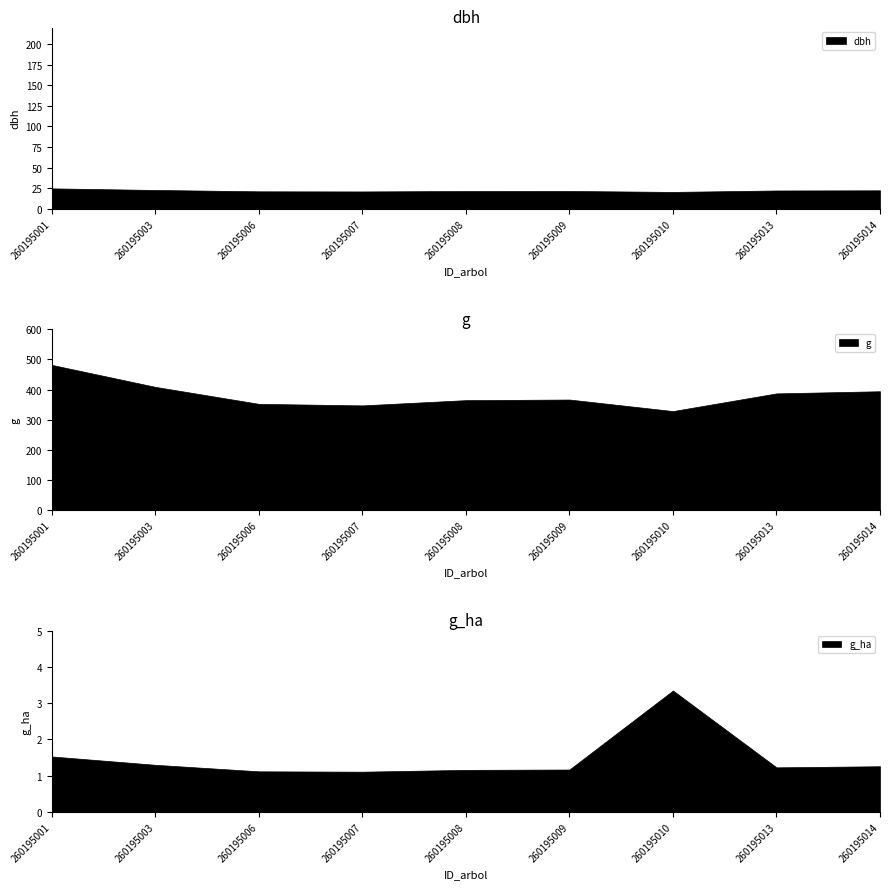

Is it true that dbh equals 21.0 at 260195007?

True